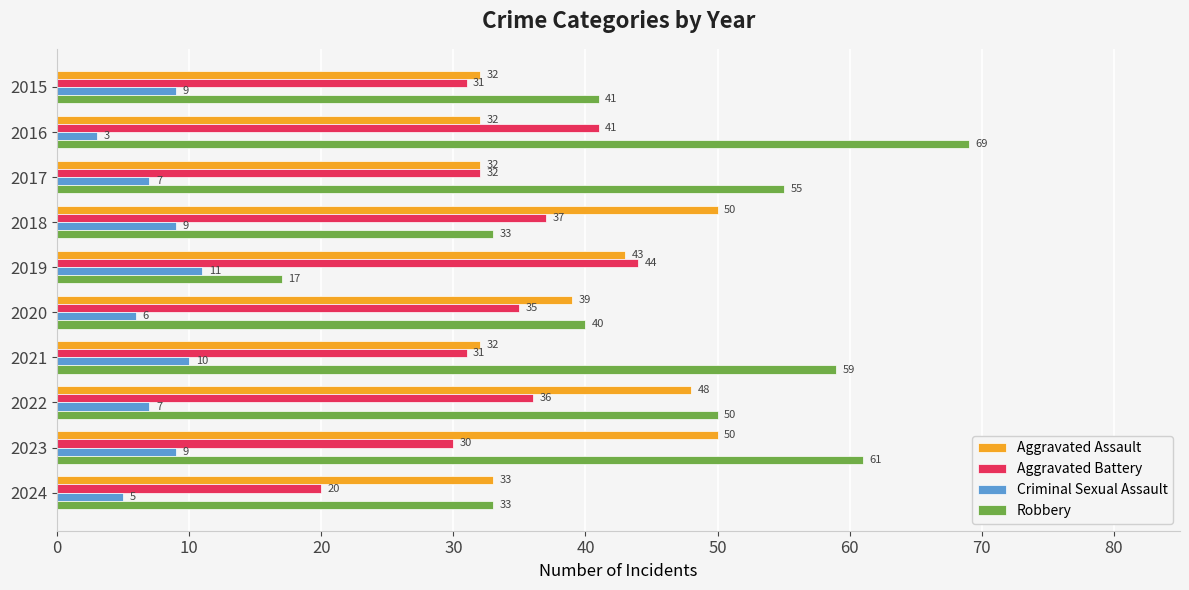

Rank the series by their maximum value, from highest to lowest.

Robbery, Aggravated Assault, Aggravated Battery, Criminal Sexual Assault